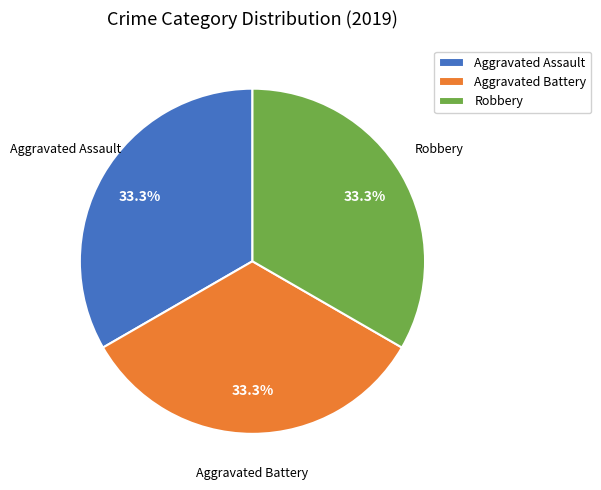

Is there a majority slice in this chart?

No